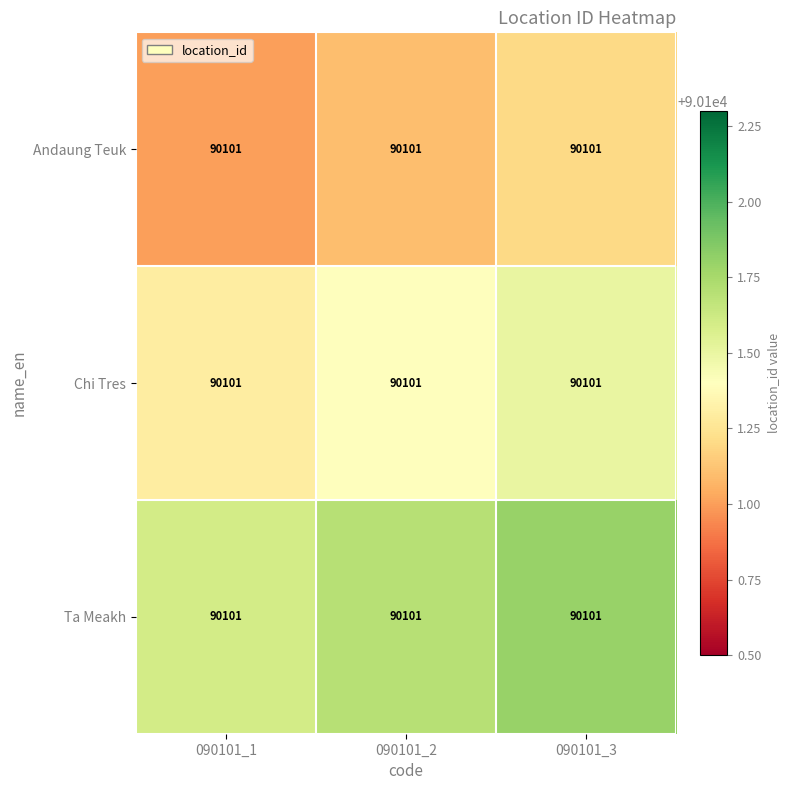

At which category is the sum across all series the highest?

090101_3